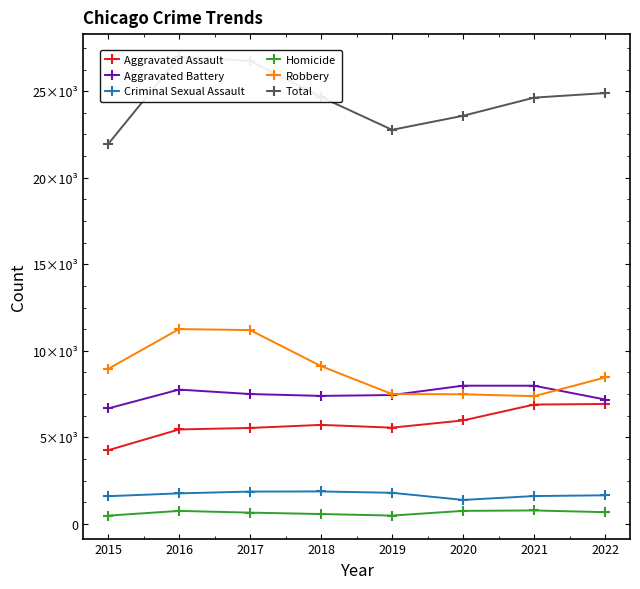

What are all the series names shown in the legend?

Aggravated Assault, Aggravated Battery, Criminal Sexual Assault, Homicide, Robbery, Total